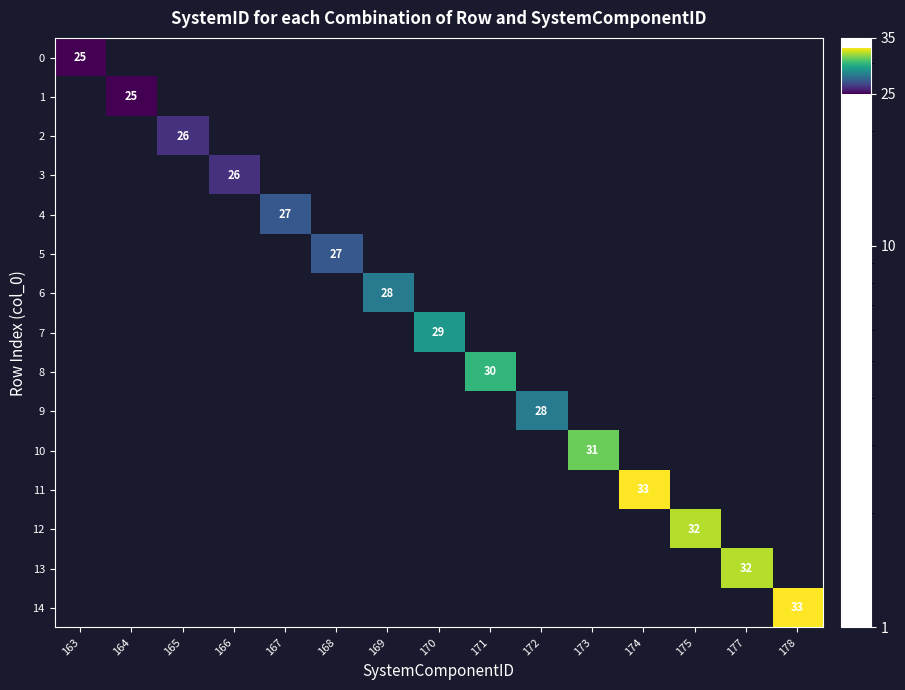

The value of 5 at 168 is 40. True or false?

False